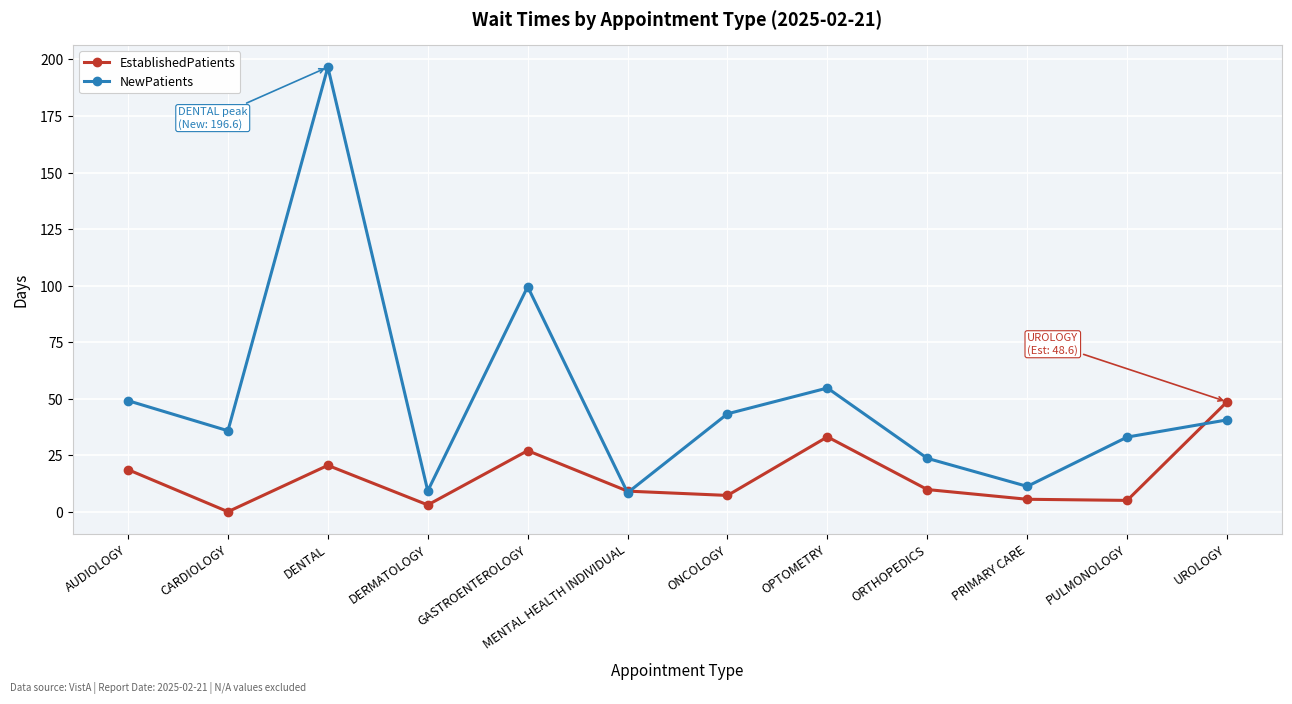

True or false: NewPatients has more than 1 points higher than both neighbors.

True